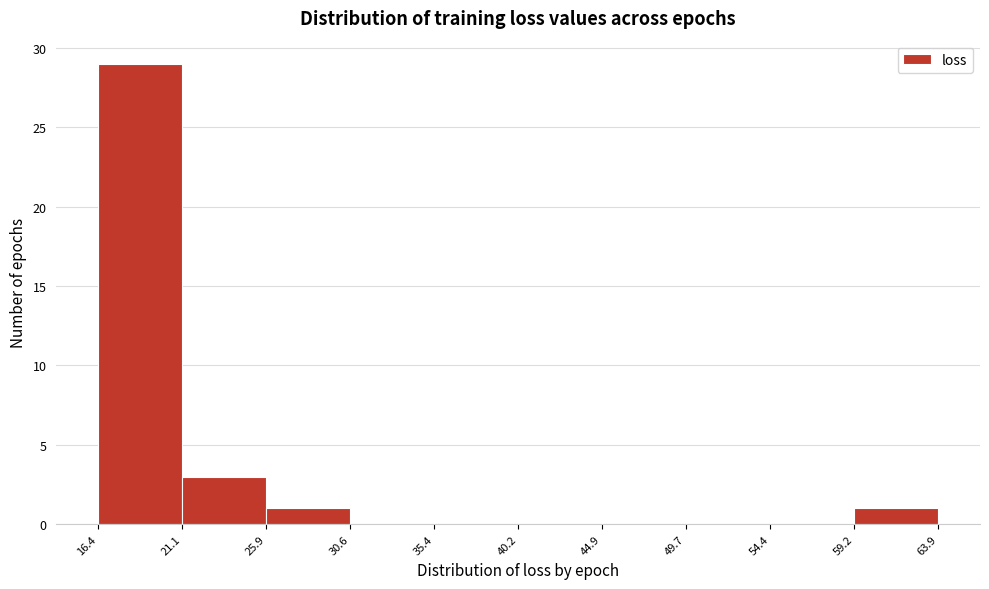

Reading left to right, transcribe this chart: for each bar, give the range it covers on the x-axis and its height. The values are not printed on the chart, so give them approximately, as read against the axis.

16.4 to 21.1: 29
21.1 to 25.9: 3
25.9 to 30.6: 1
30.6 to 35.4: 0
35.4 to 40.2: 0
40.2 to 44.9: 0
44.9 to 49.7: 0
49.7 to 54.4: 0
54.4 to 59.2: 0
59.2 to 63.9: 1